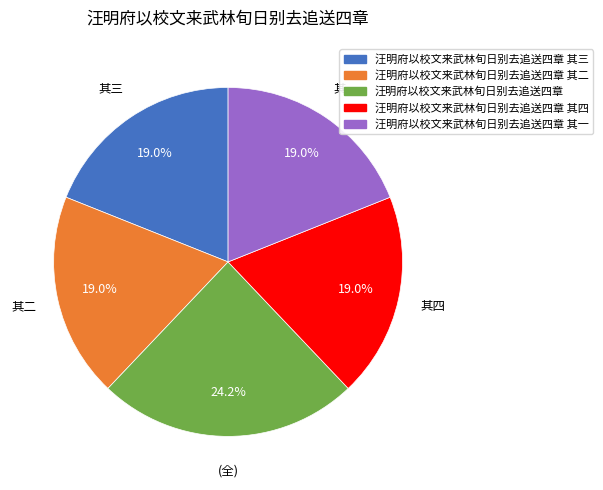

Is 汪明府以校文来武林旬日别去追送四章 the majority of the pie?

No